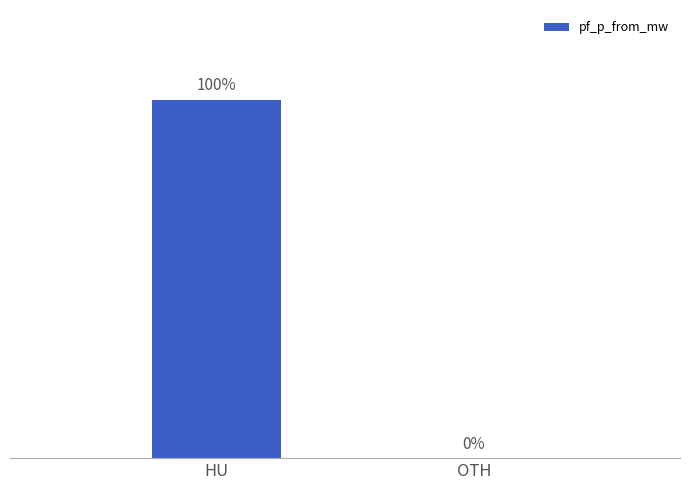

Rank the categories by value from lowest to highest.

OTH, HU